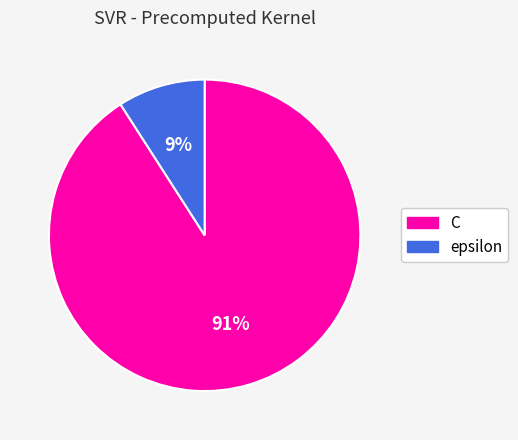

Between C and epsilon, which is larger?

C